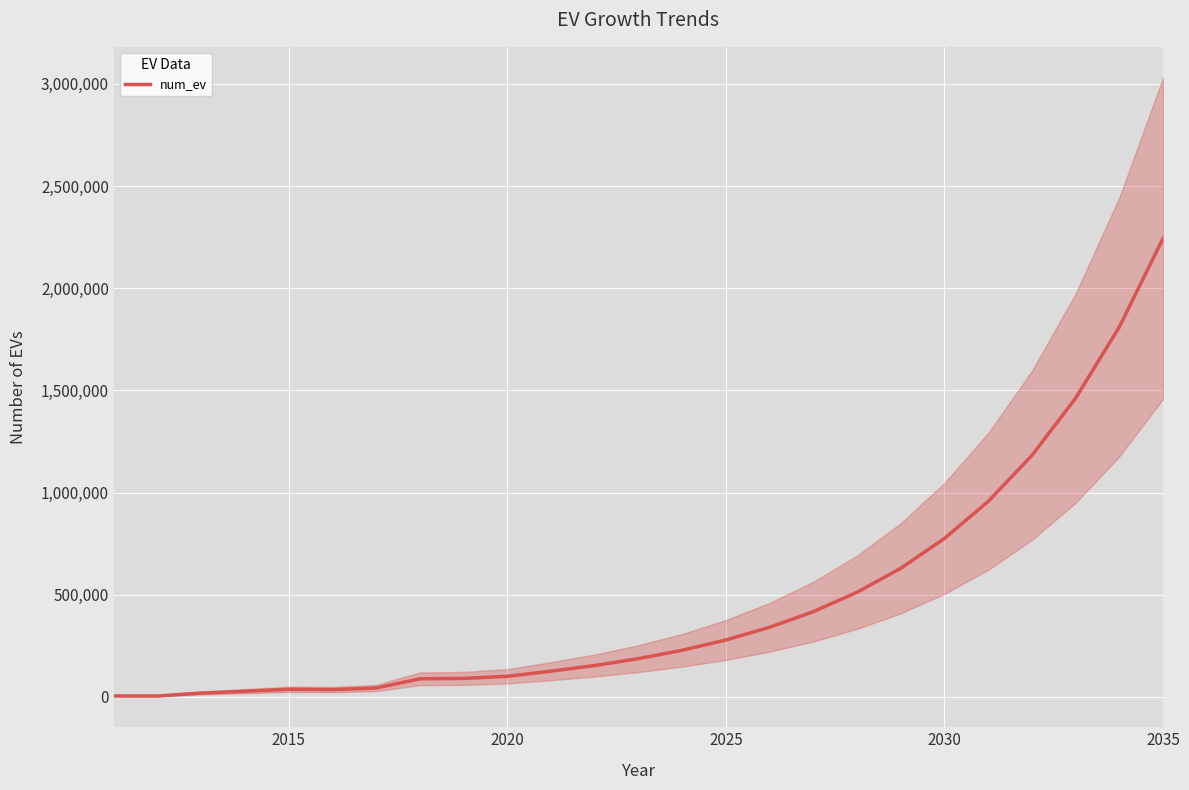

What is the maximum value for num_ev?

2244031.6